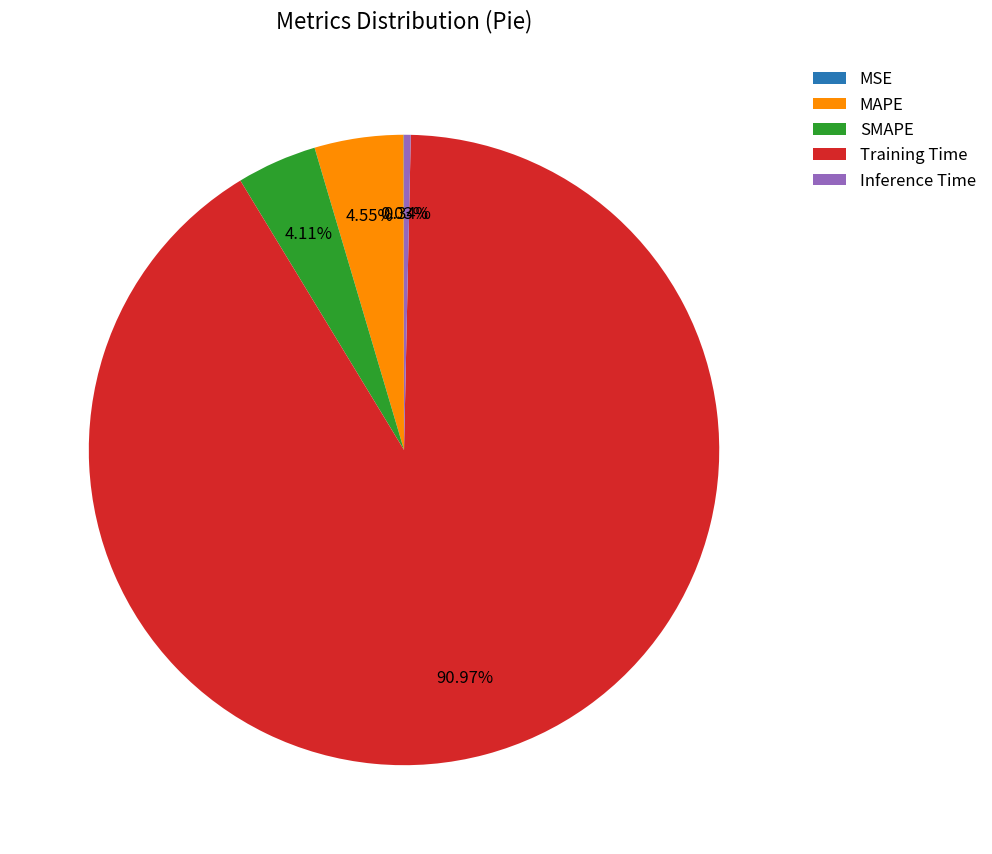

Combined, do Training Time and SMAPE account for over 50%?

Yes